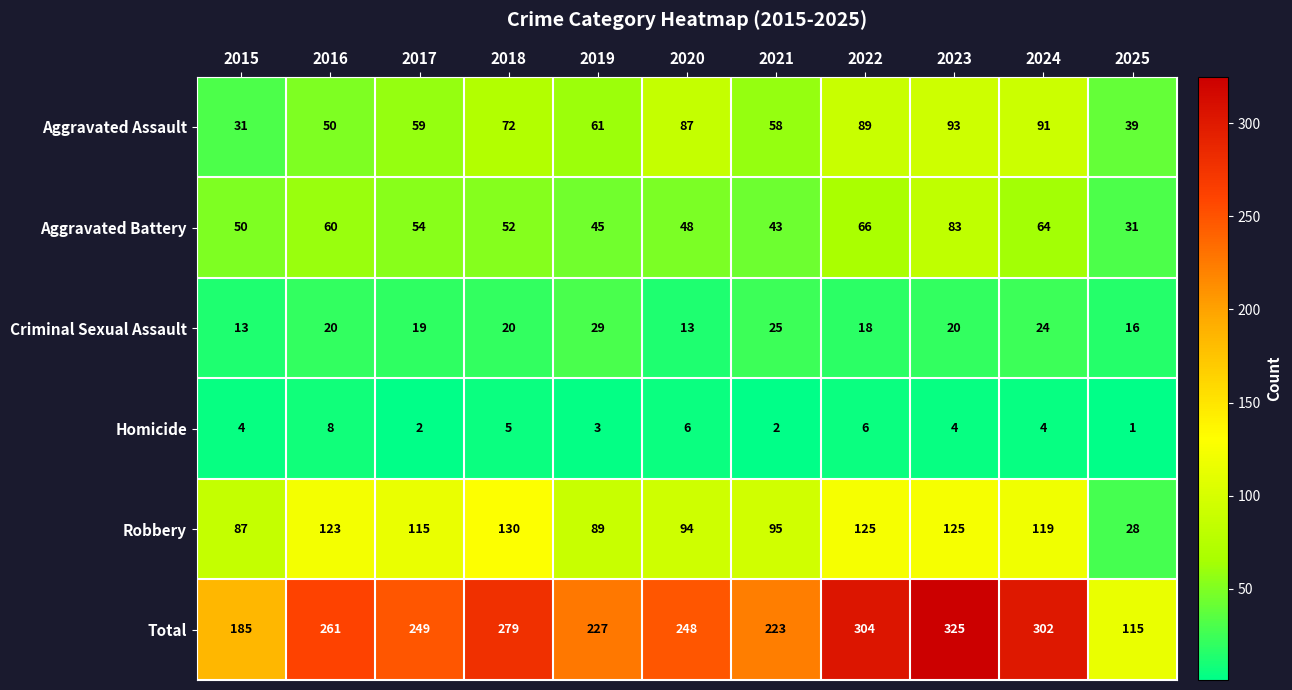

Which series has the largest total across all categories?

Total